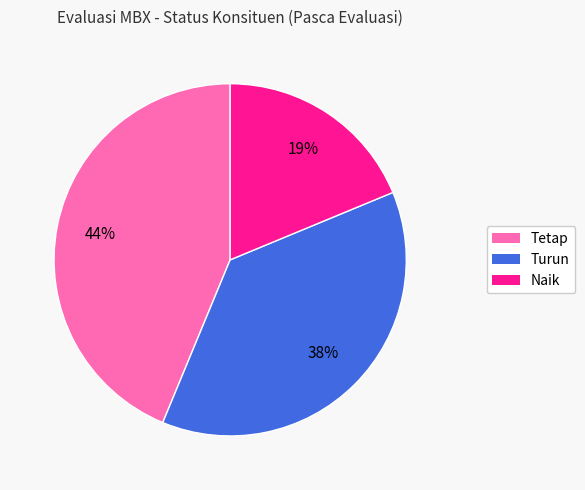

To the nearest percent, what is the difference between the largest and smallest slice percentages?

25%